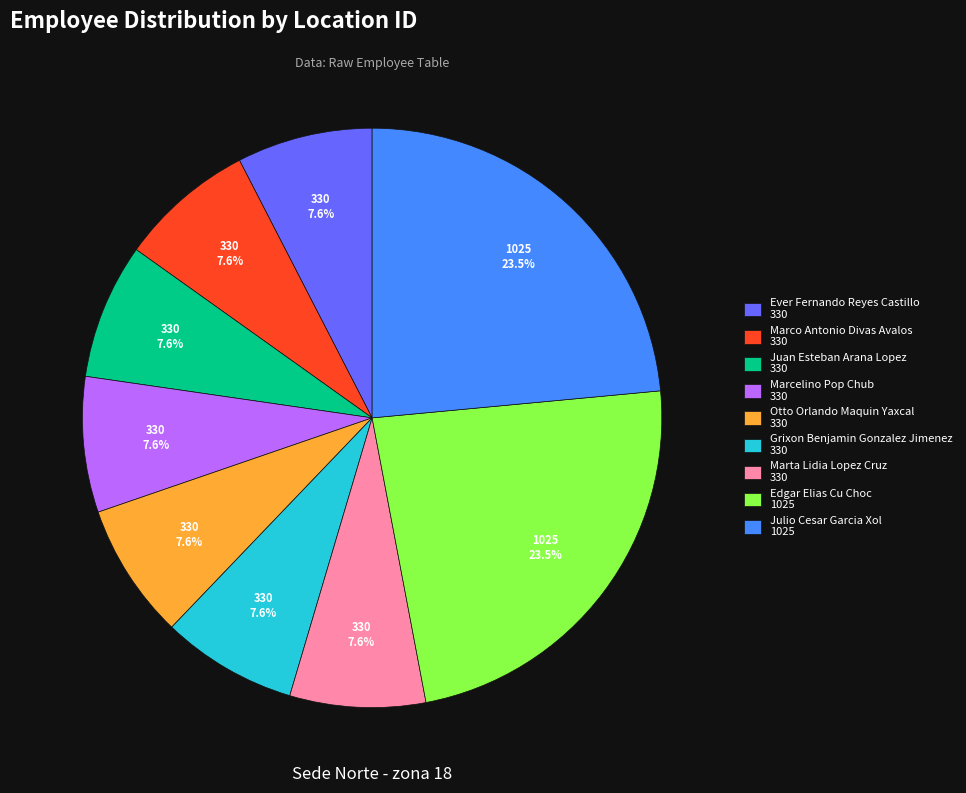

To the nearest percent, what is the average slice percentage?

11%